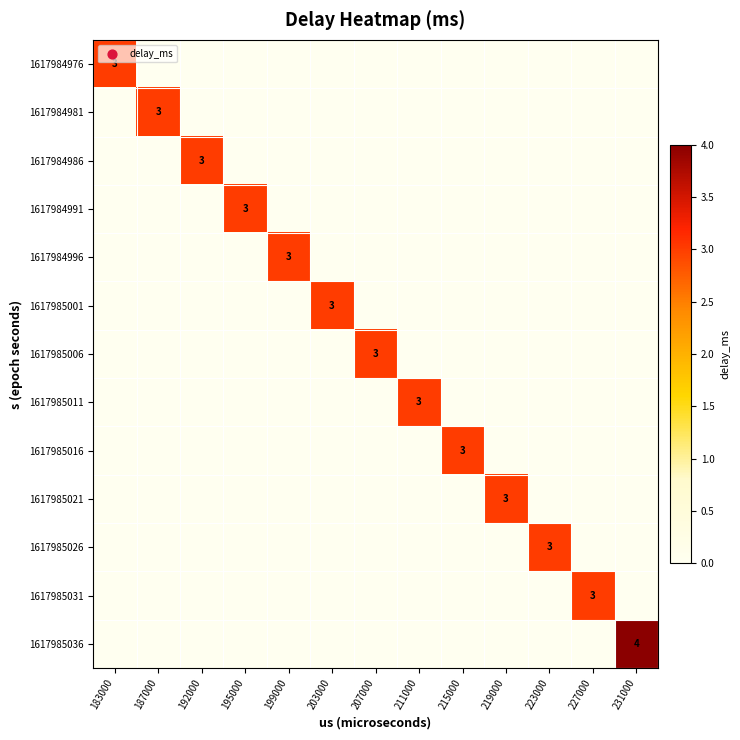

The value of 1617984991 at 195000 is 3. True or false?

True